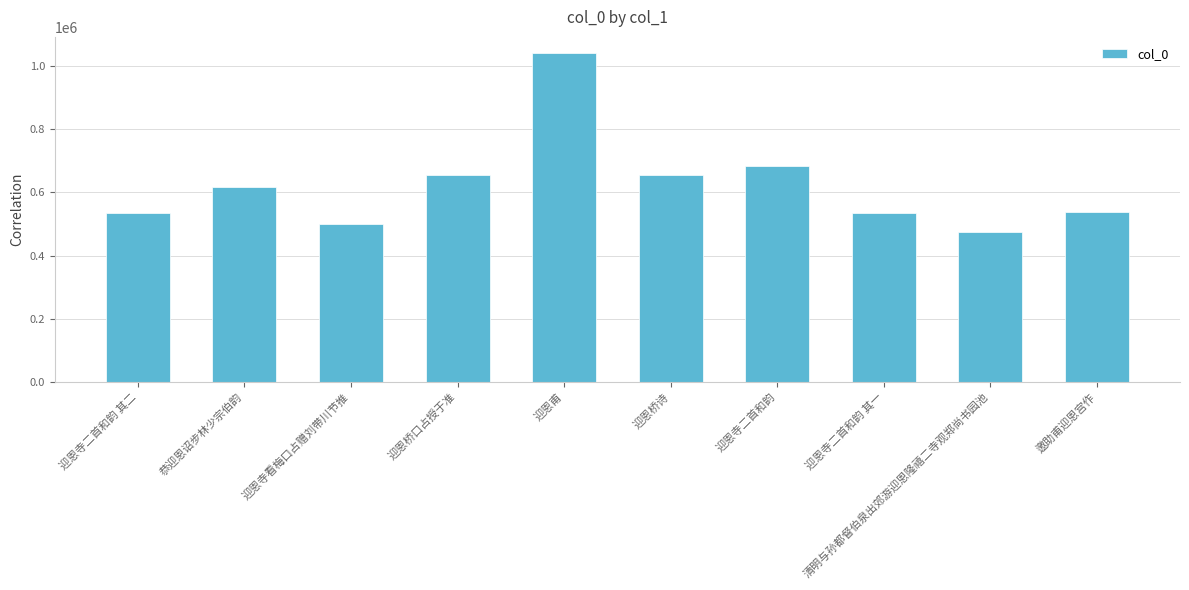

What value does the data have at 迎恩寺二首和韵 其二?

535537